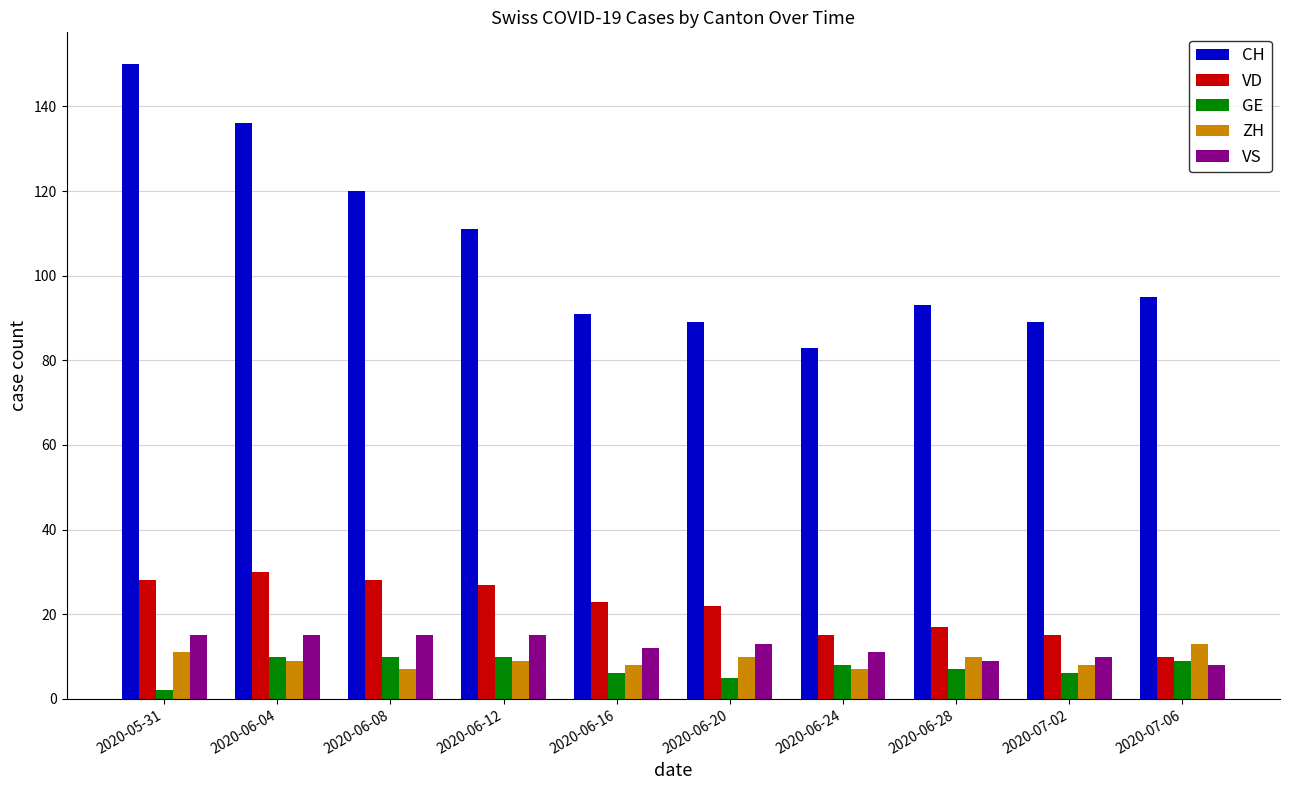

What is the smallest value displayed?

2